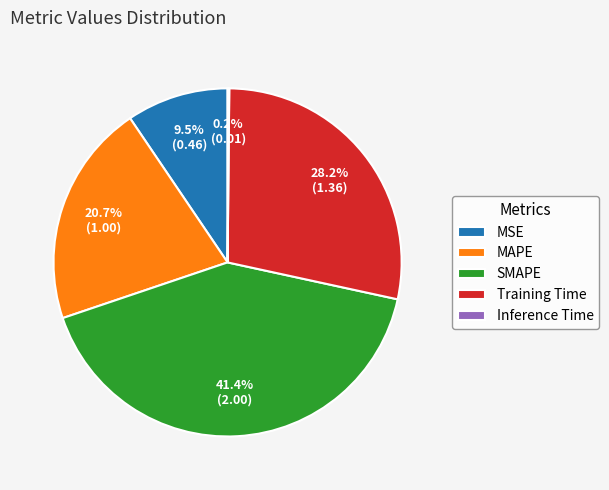

Does MAPE account for over 50% of the chart?

No